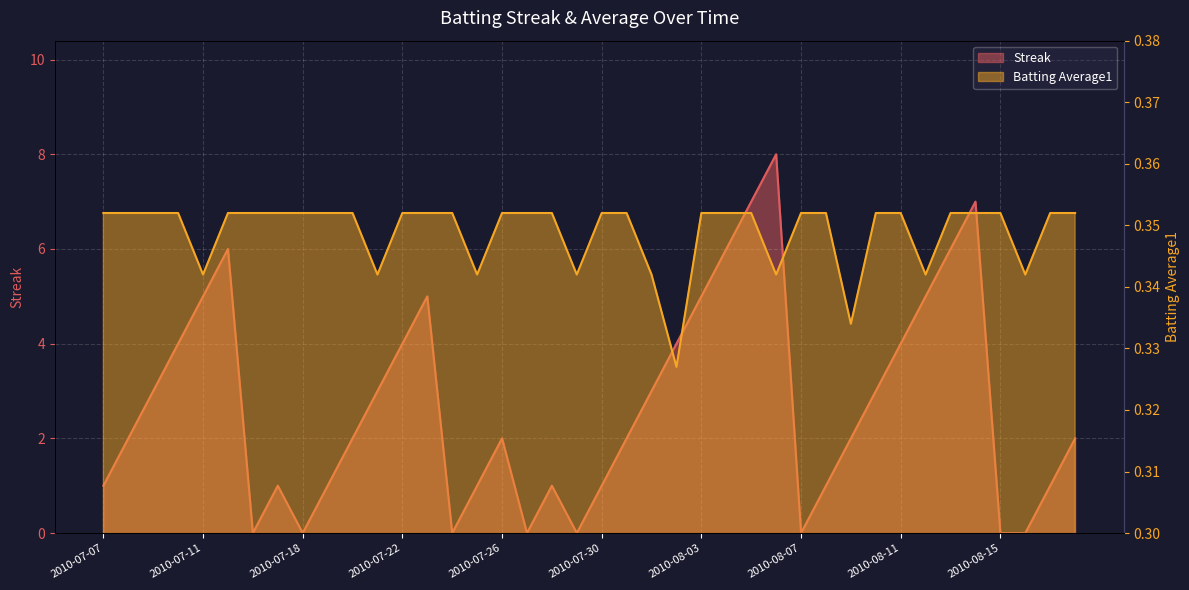

Read the Batting Average1 value at 2010-08-08.

0.4